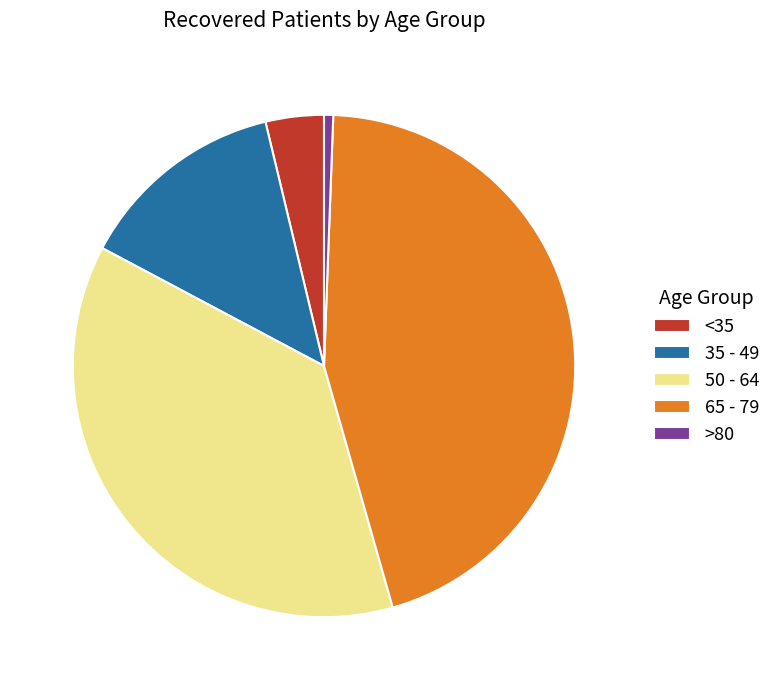

How many segments does this pie chart have?

5